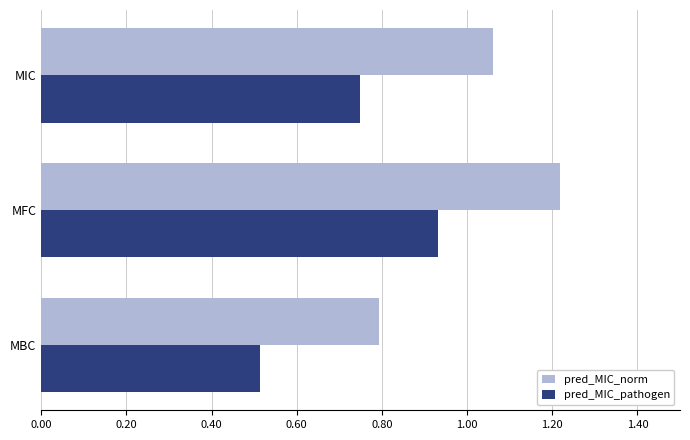

What is the sum of all pred_MIC_pathogen values?

2.2